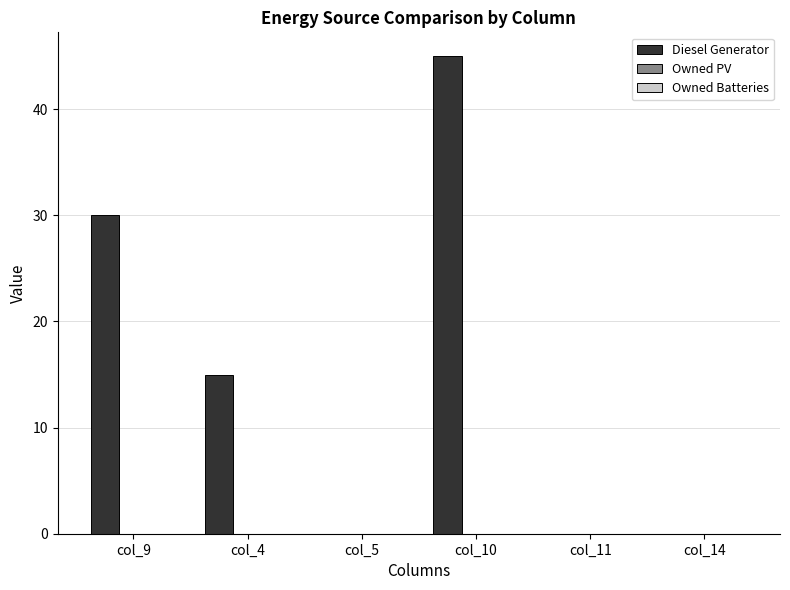

Which label corresponds to the largest value in the chart?

col_10